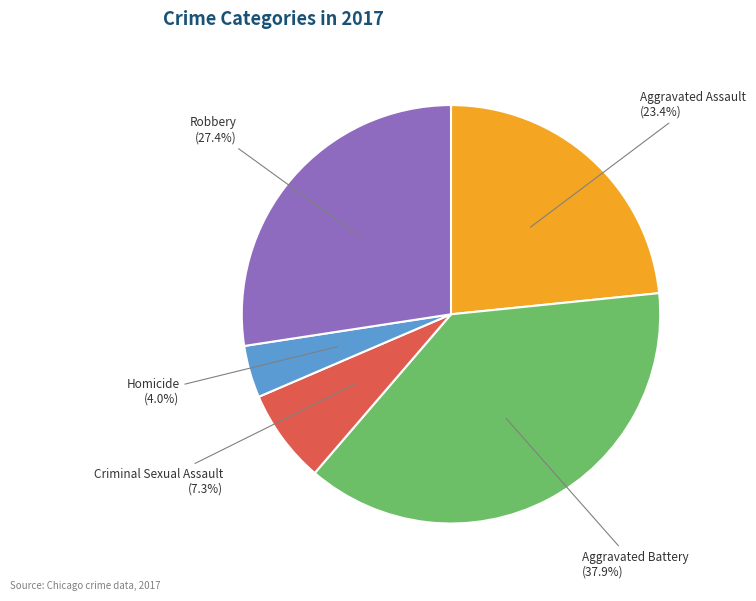

Is there a majority slice in this chart?

No